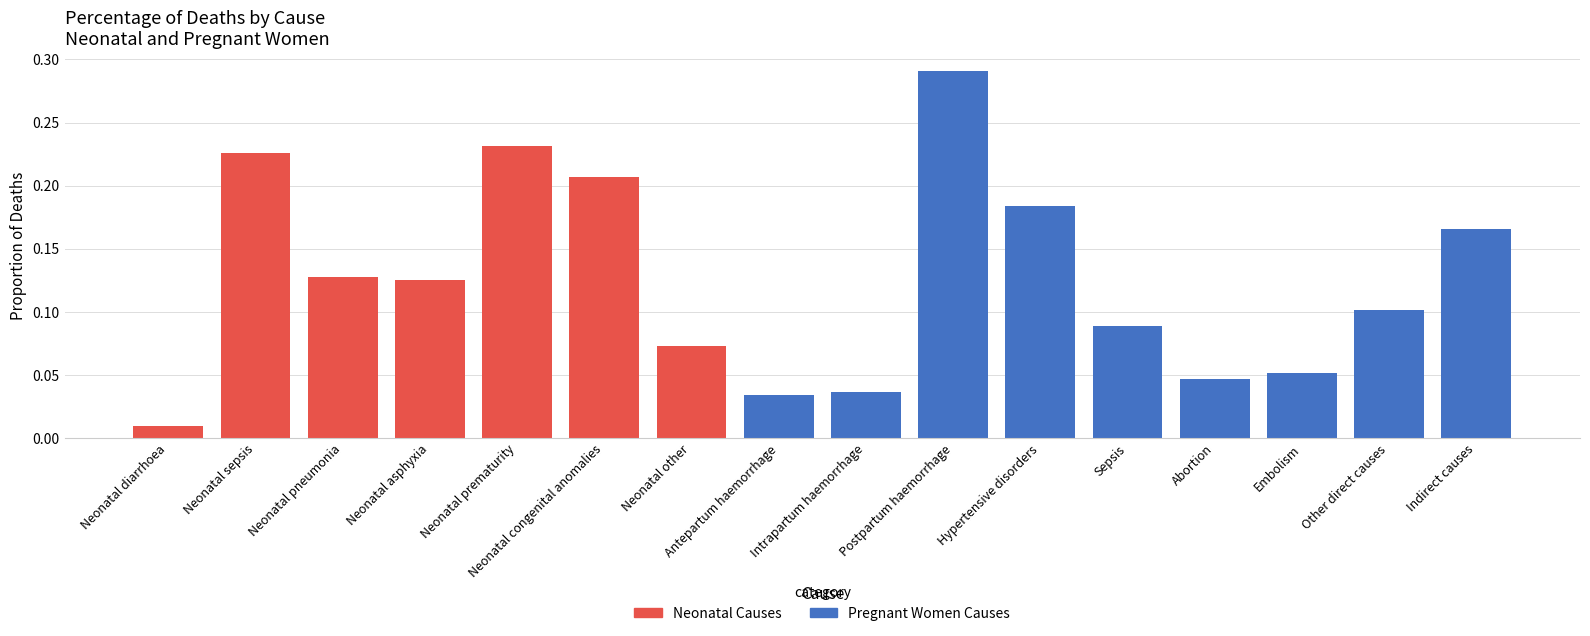

The value of Pregnant women at Neonatal sepsis is 0.0. True or false?

True